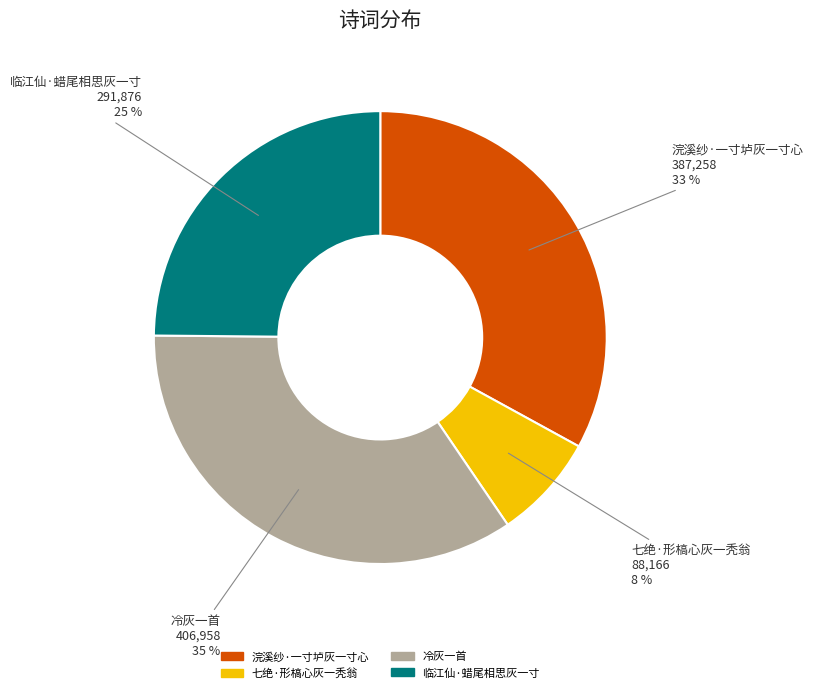

What is the largest slice in the pie chart?

冷灰一首